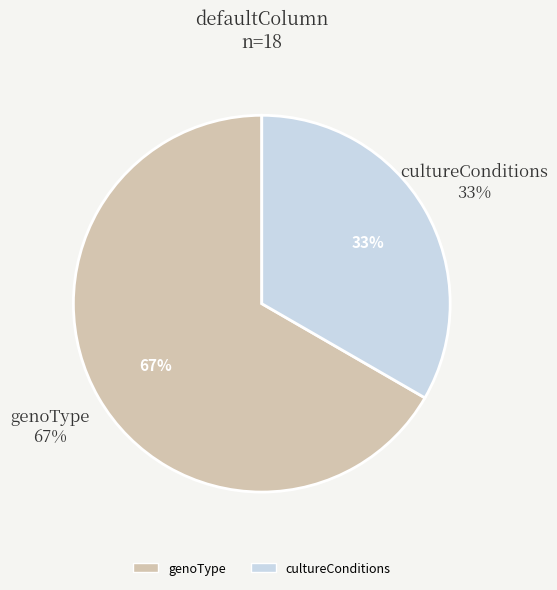

Is it true that cultureConditions is 48% of the pie?

False